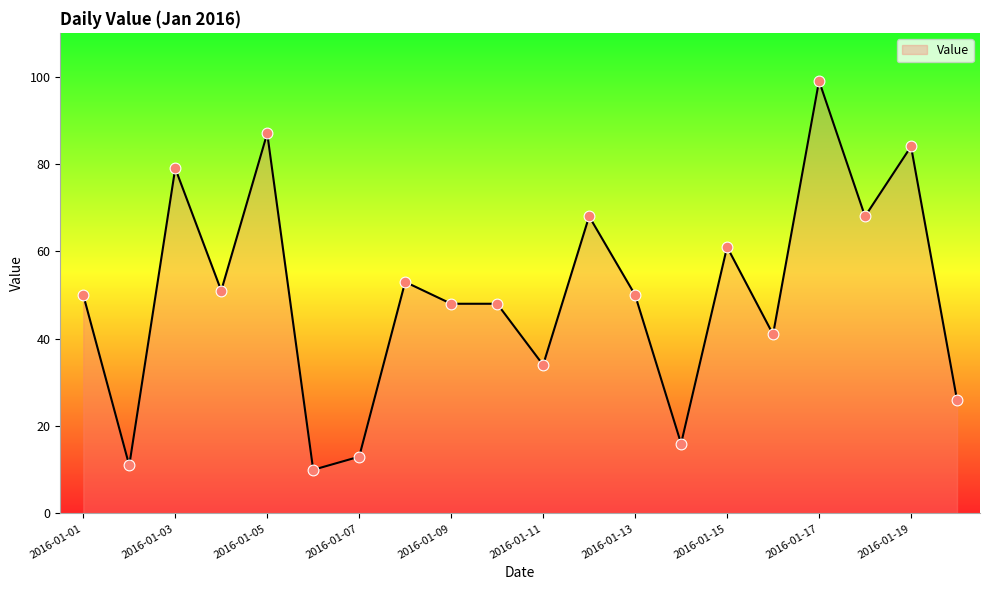

What is the smallest value displayed?

10